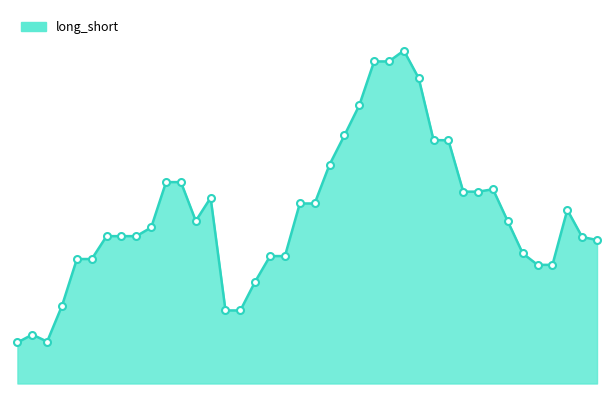

Rank the categories by value from lowest to highest.

2014-05-29, 2014-06-03, 2014-05-30, 2014-06-19, 2014-06-20, 2014-06-04, 2014-06-23, 2014-07-18, 2014-07-21, 2014-06-05, 2014-06-06, 2014-06-24, 2014-06-25, 2014-07-17, 2014-07-24, 2014-07-23, 2014-06-09, 2014-06-10, 2014-06-11, 2014-06-12, 2014-07-16, 2014-06-17, 2014-07-22, 2014-06-26, 2014-06-27, 2014-06-18, 2014-07-11, 2014-07-14, 2014-07-15, 2014-06-13, 2014-06-16, 2014-06-30, 2014-07-10, 2014-07-09, 2014-07-01, 2014-07-02, 2014-07-08, 2014-07-03, 2014-07-04, 2014-07-07